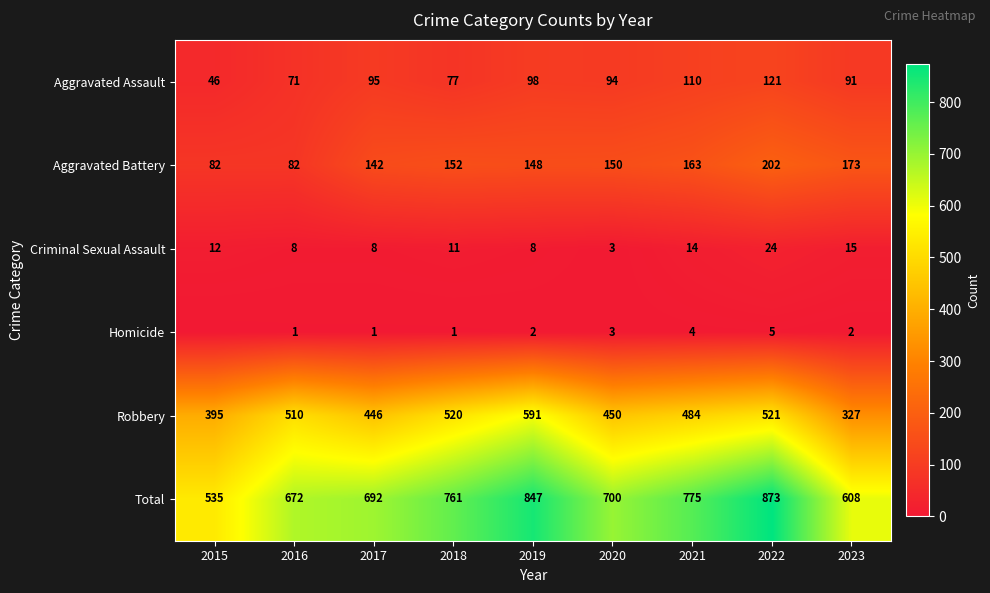

How many categories are shown in the chart?

9